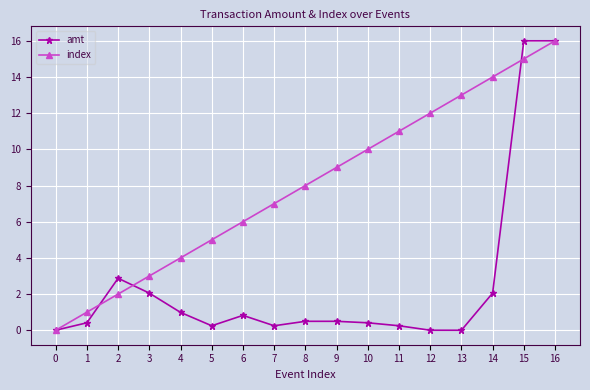

True or false: amt has a value of 0.7 at 3.

False